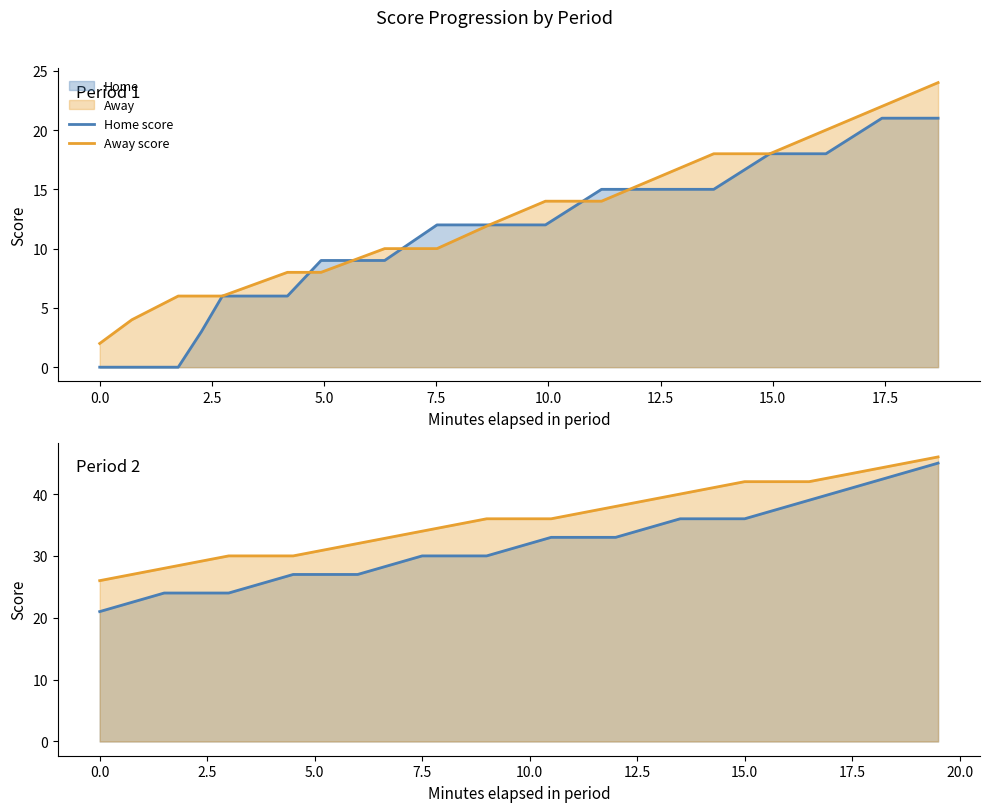

How many lines are shown in the chart?

2